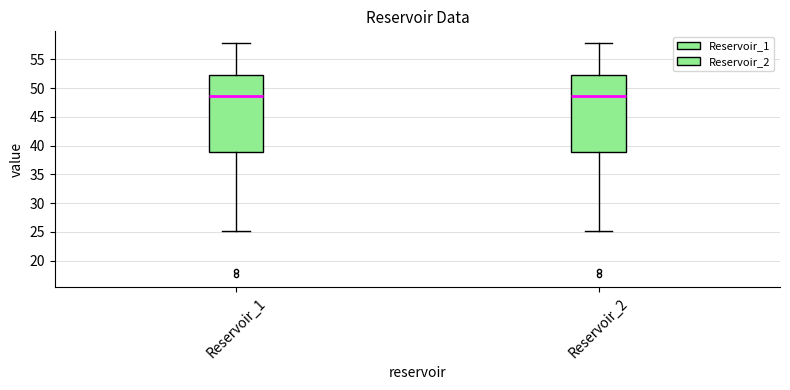

Reading left to right, transcribe this box plot: for each box, give where its median line is, the range the box spans, and where its two whiskers end, as read against the y-axis. The values are not printed on the chart, so give them approximately, as read against the axis.

Reservoir_1: median 48.5, box 39.0 to 52.5, whiskers 25.0 to 58.0
Reservoir_2: median 48.5, box 39.0 to 52.5, whiskers 25.0 to 58.0